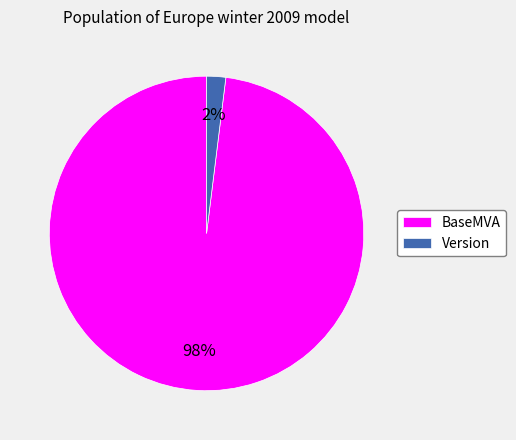

How many slices are in this pie chart?

2